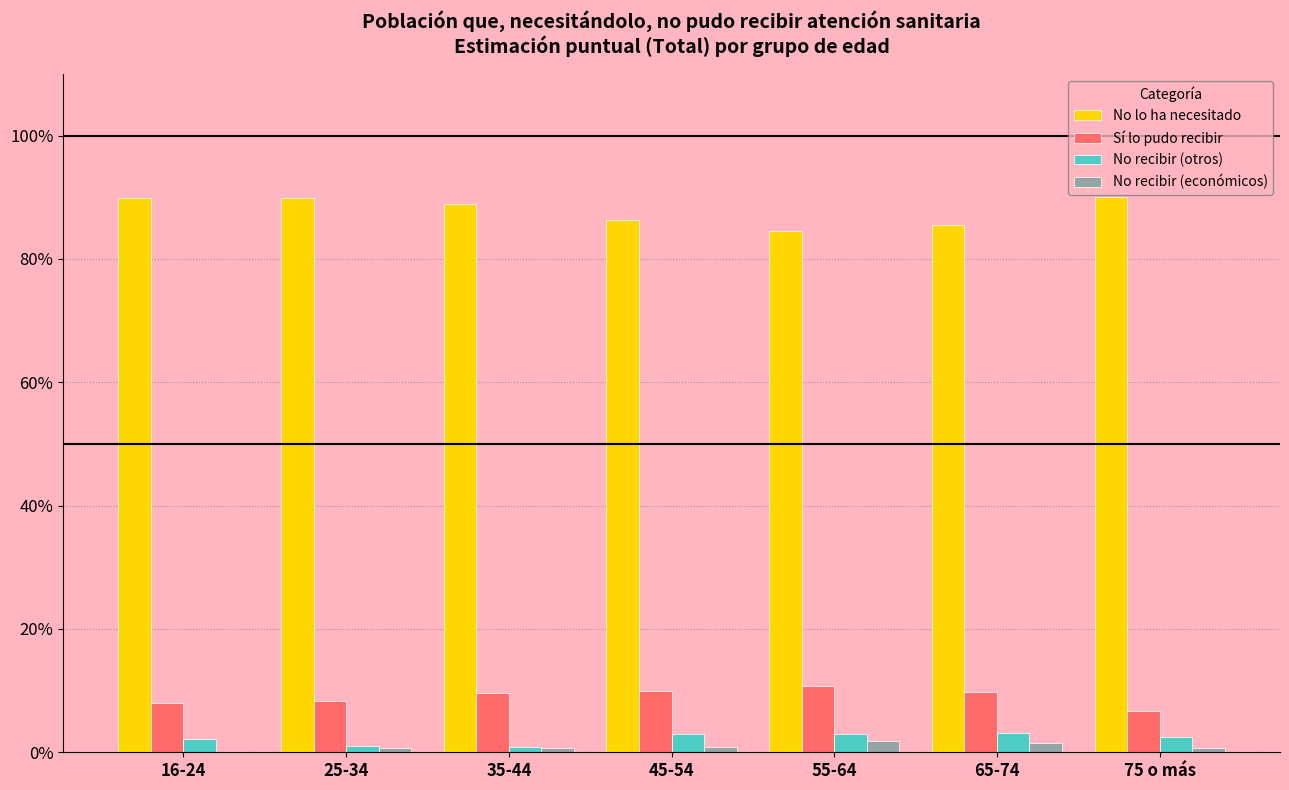

What is the total value across all series at 65-74?

100.0